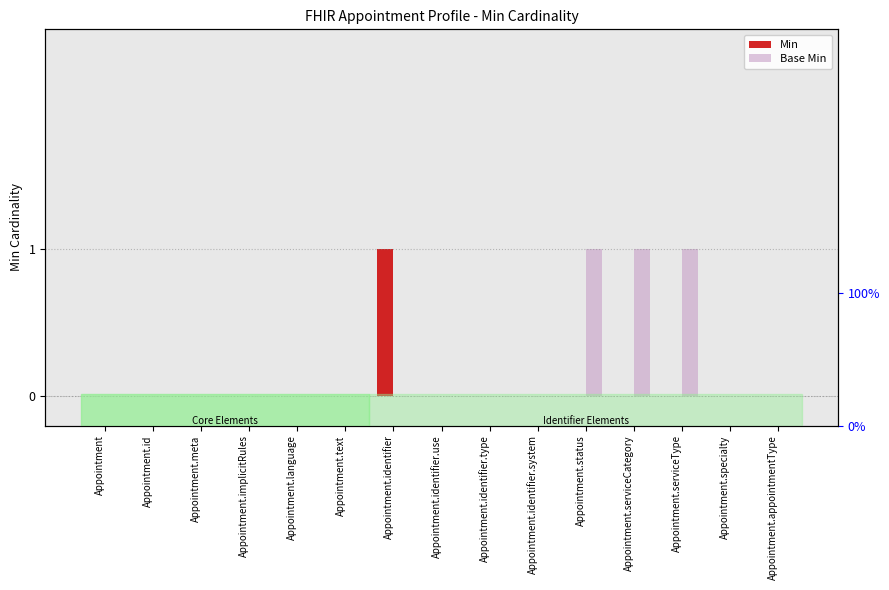

What is the label of the 8th bar from the right?

Appointment.identifier.use